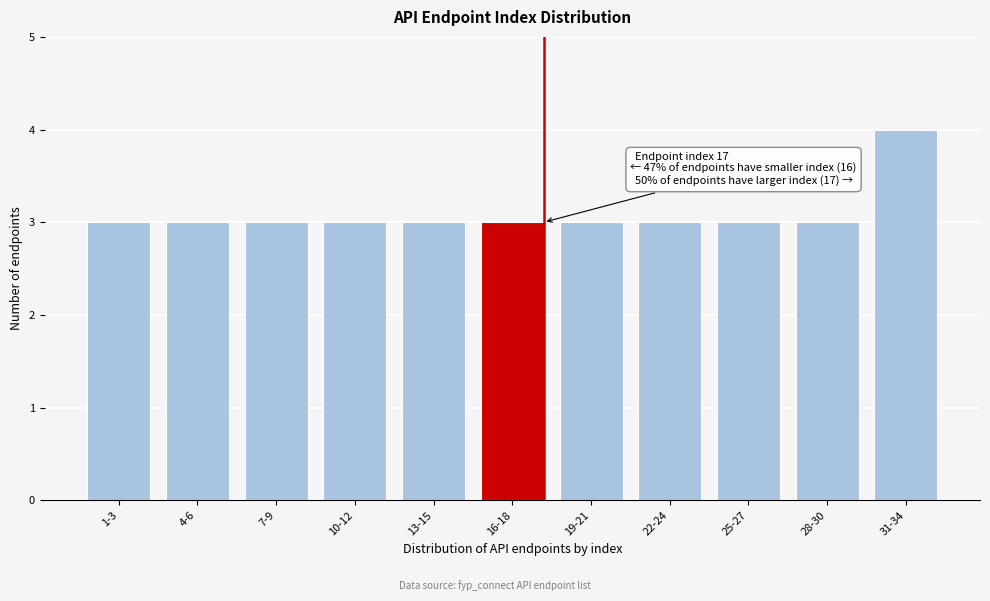

Reading left to right, what are all the values shown in this chart?

3	3	3	3	3	3	3	3	3	3	4